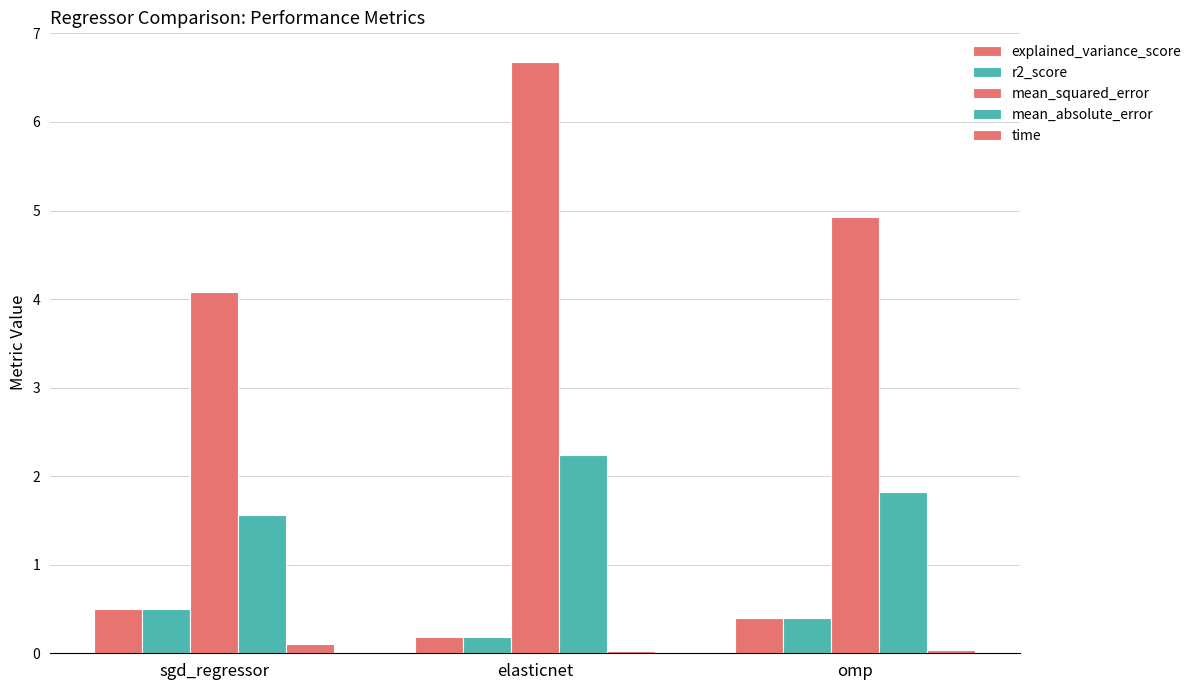

What is the spread (max minus min) of values at omp?

4.9